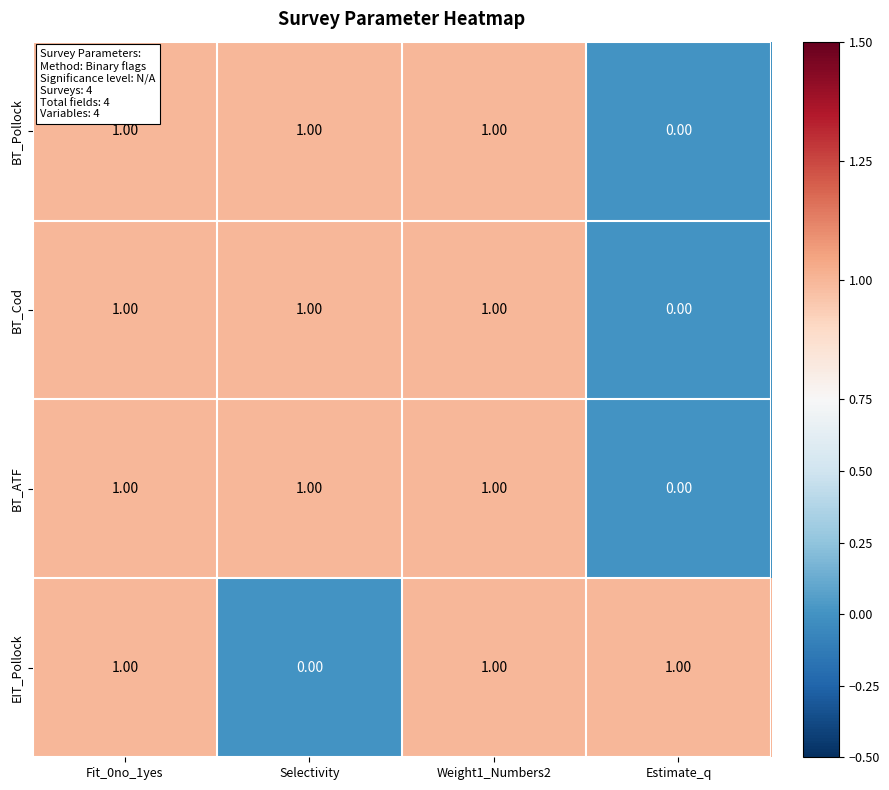

At which label does BT_ATF reach its minimum?

Estimate_q